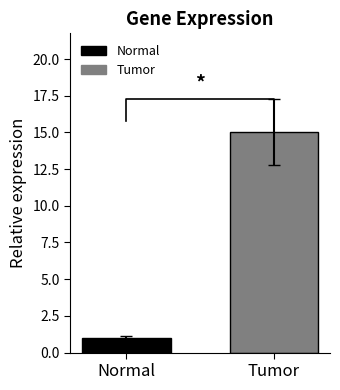

At which category does the chart reach its minimum across all series?

Normal